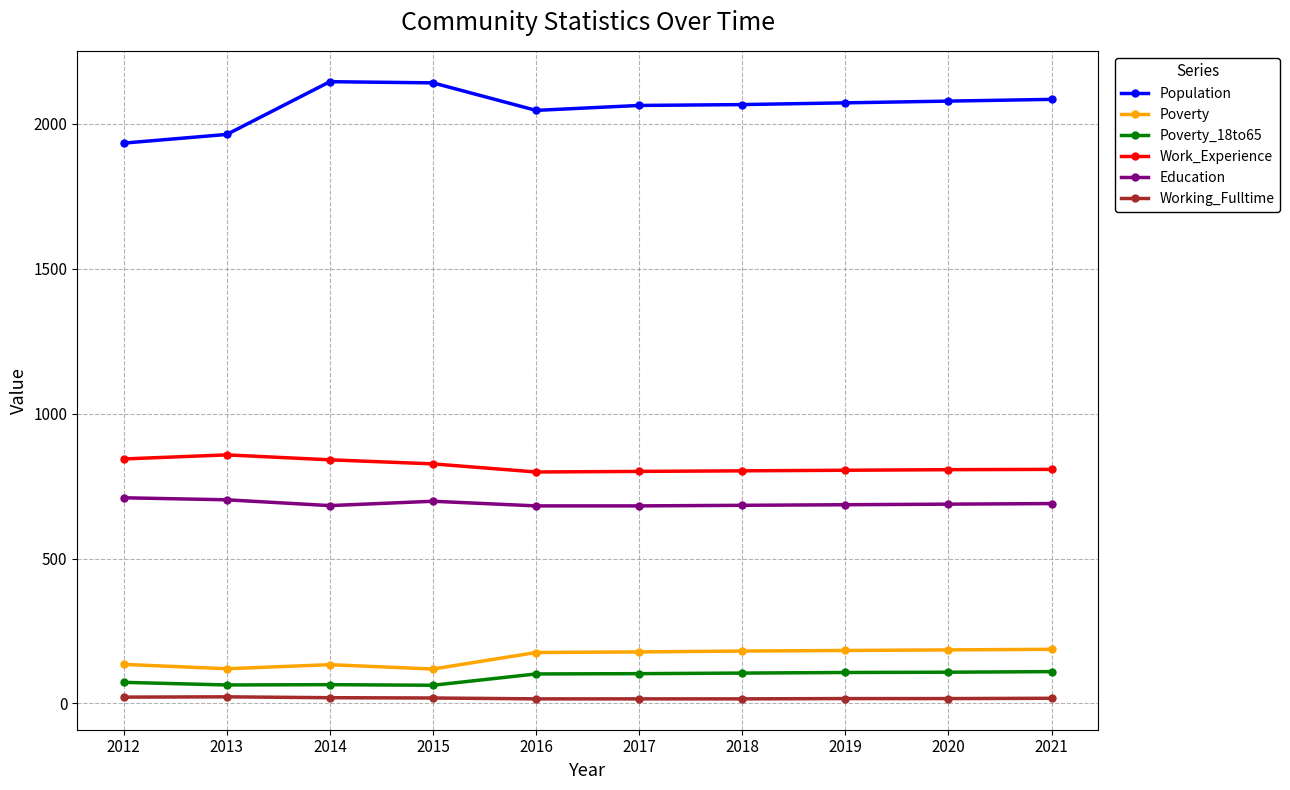

The value of Education at 2017 is 682. True or false?

True